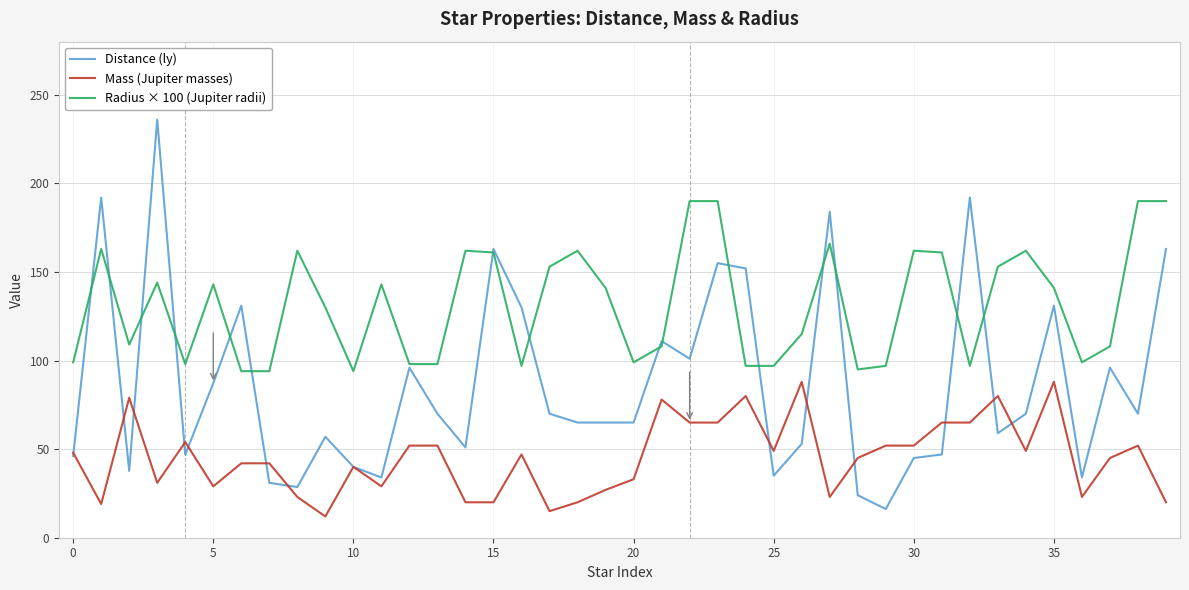

What is the greatest value displayed?

236.0